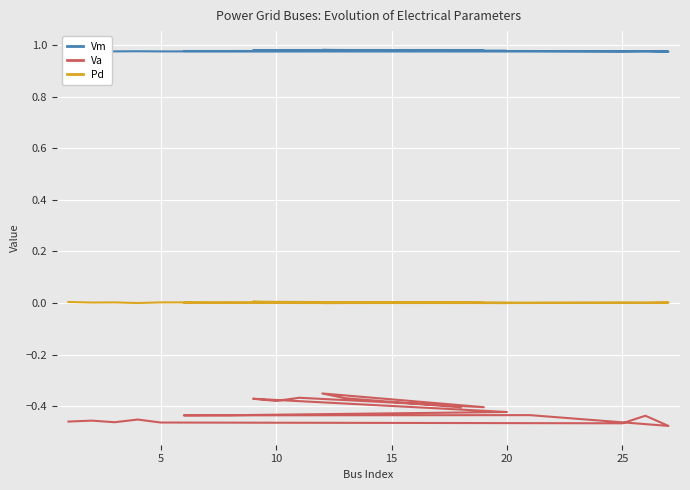

How many interior local valleys does the Vm series have?

6